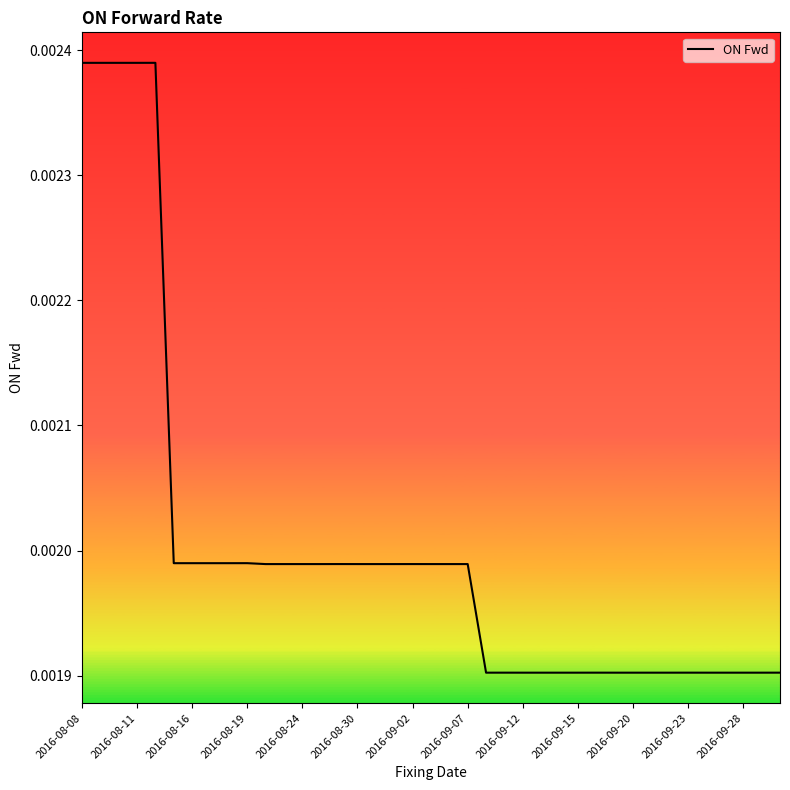

How many lines are shown in the chart?

1